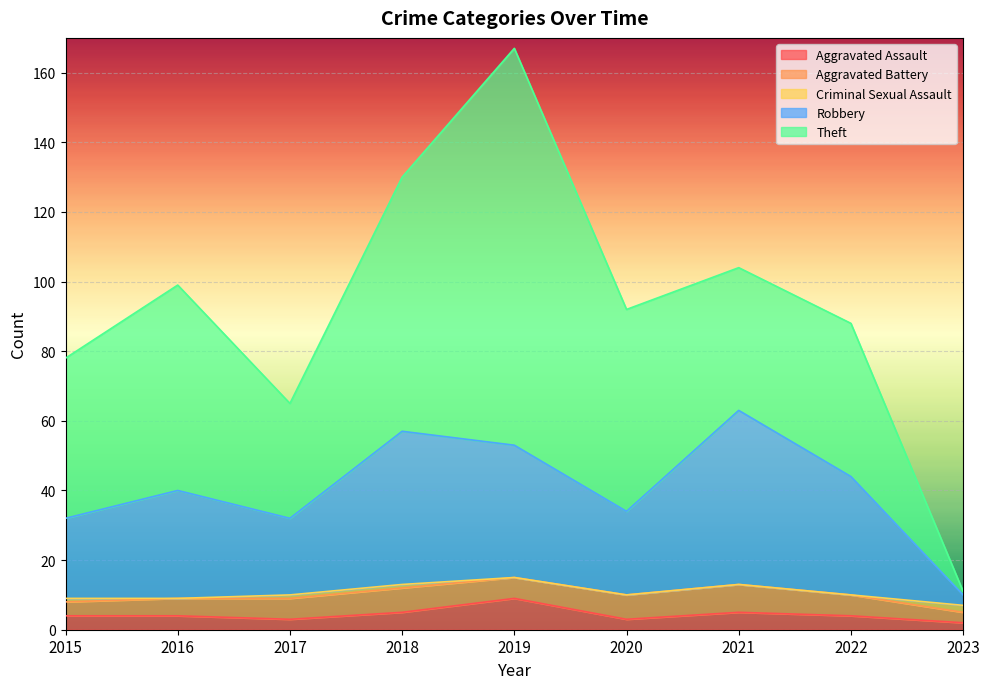

Which series has the largest total across all categories?

Theft